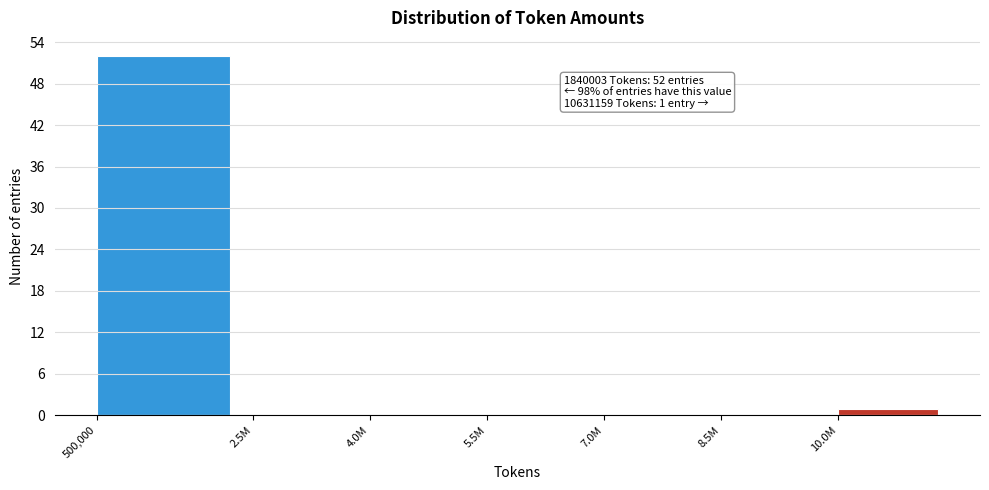

Reading right to left, extract all data points from this chart.

10.0M=1	8.5M=0	7.0M=0	5.5M=0	4.0M=0	2.5M=0	500,000=52